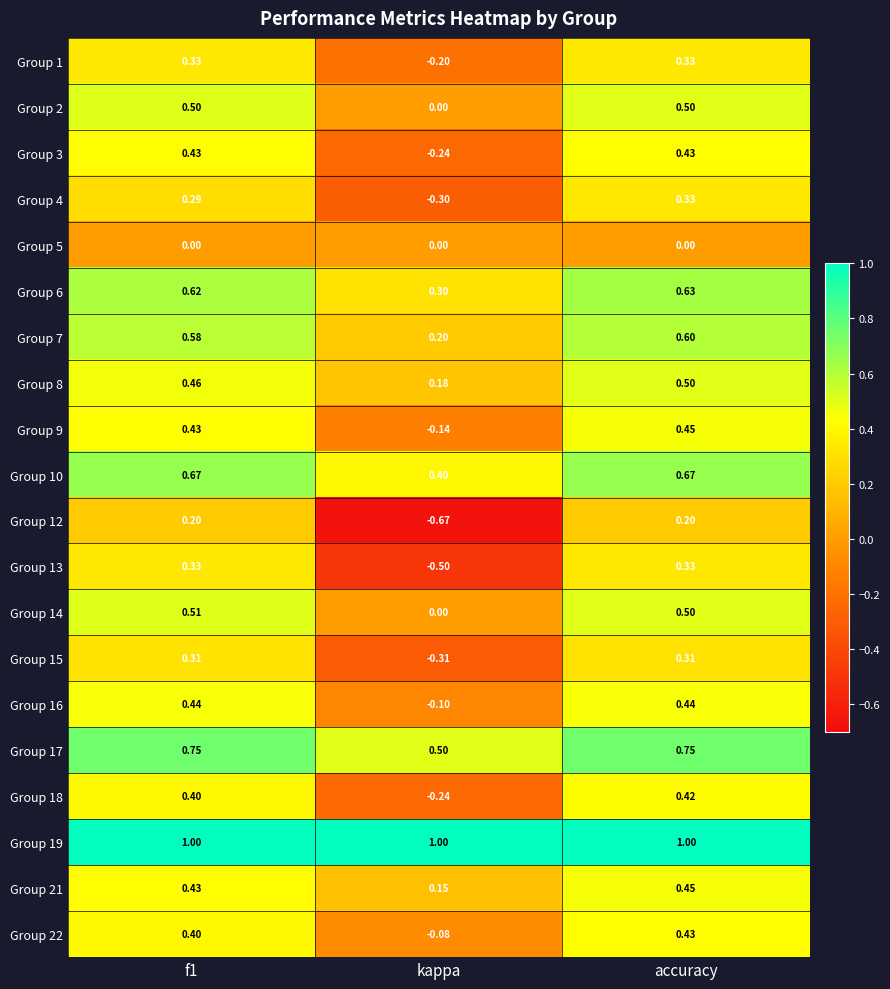

At which label is Group 1 closest to 0?

kappa